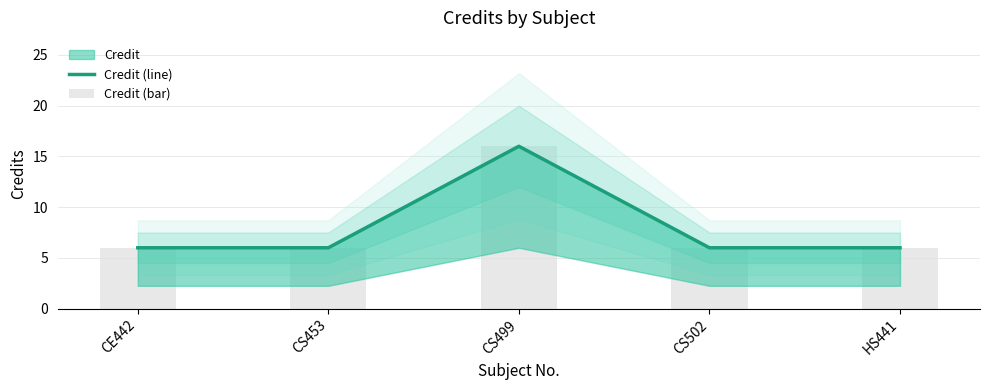

Is it true that Credit (line) equals 9 at CE442?

False